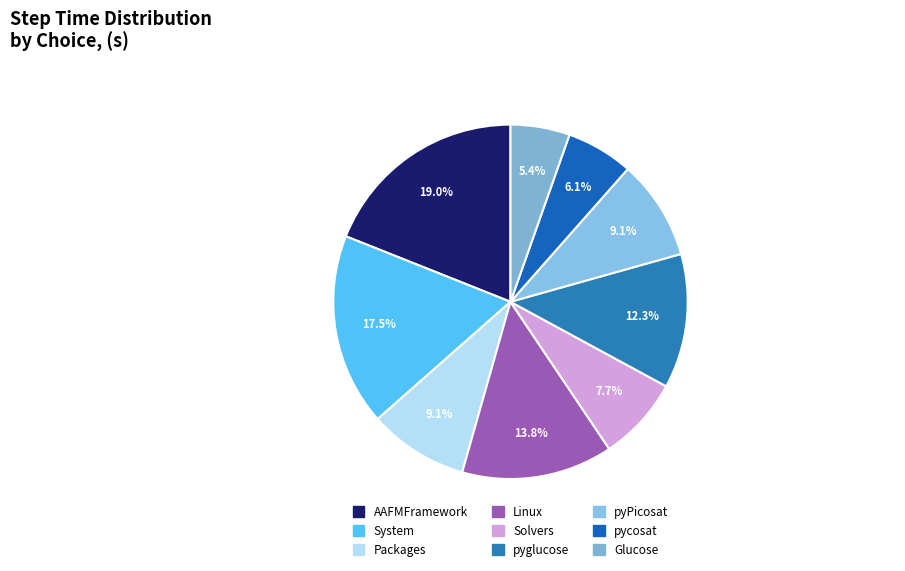

True or false: Glucose accounts for 19% of the total.

False